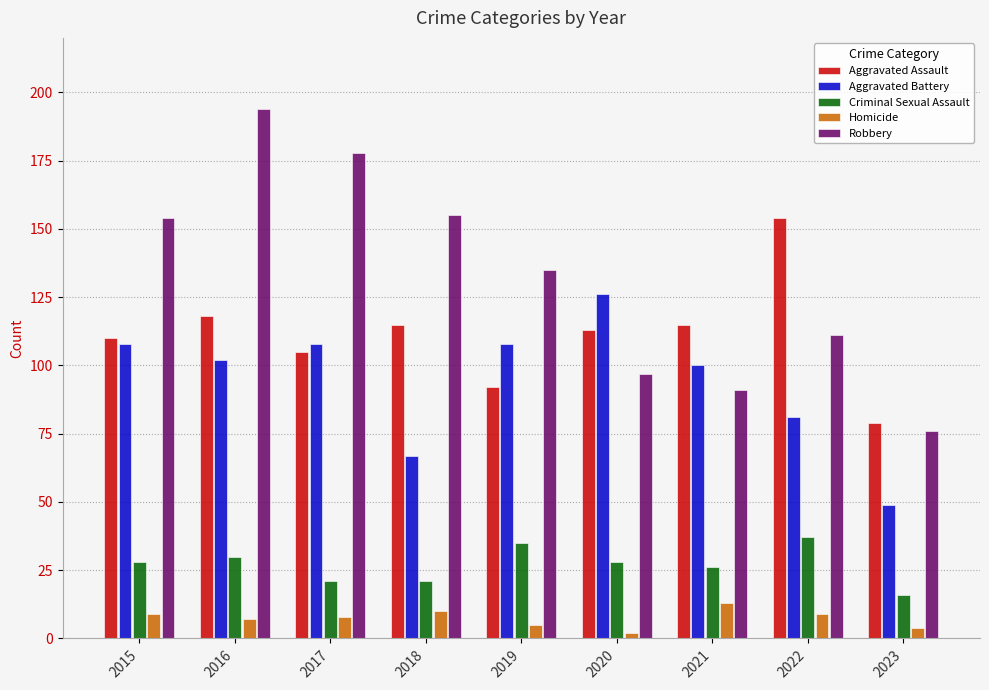

What is the difference between the highest and lowest values at 2016?

187